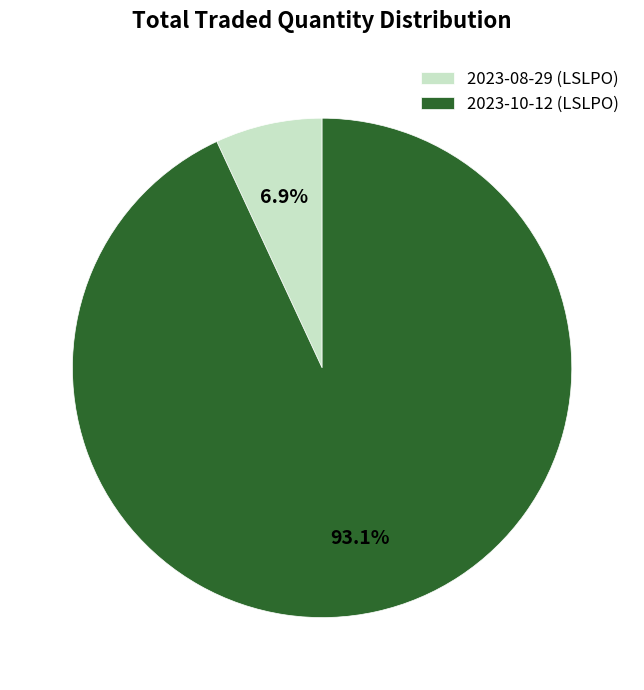

To the nearest percent, what is the difference between the 2023-08-29 (LSLPO) and 2023-10-12 (LSLPO) slice percentages?

86%